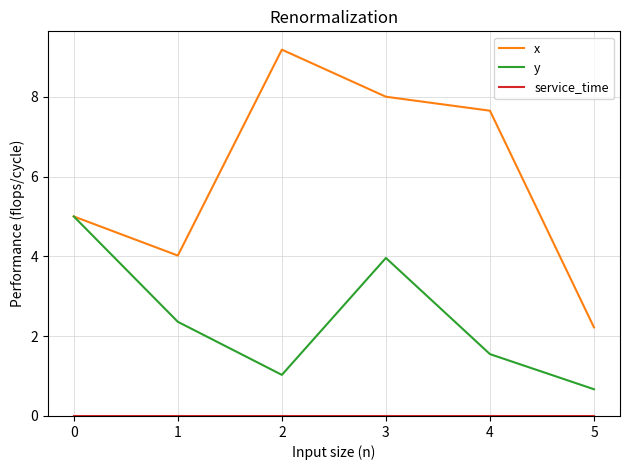

Which series has the widest spread of values?

x